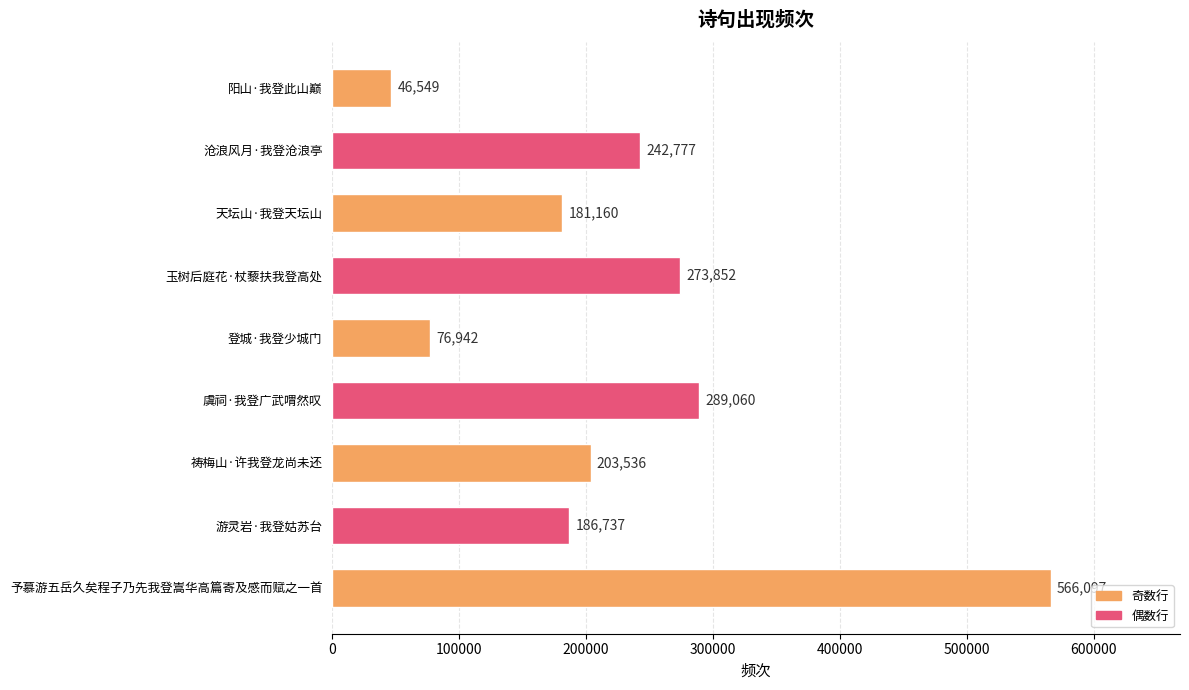

Reading top to bottom, extract all data points from this chart.

46549	242777	181160	273852	76942	289060	203536	186737	566097